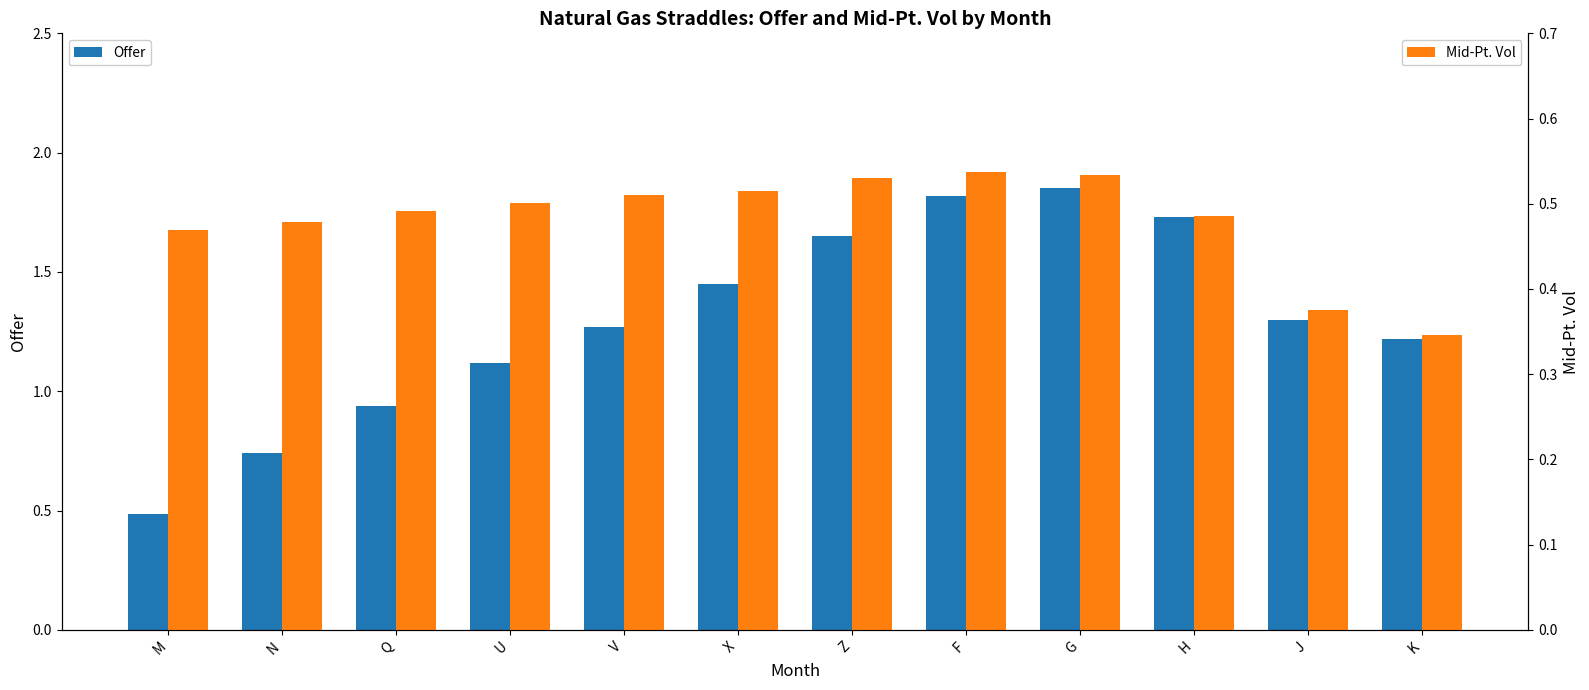

Which category has the lowest value in the Mid-Pt. Vol series?

K